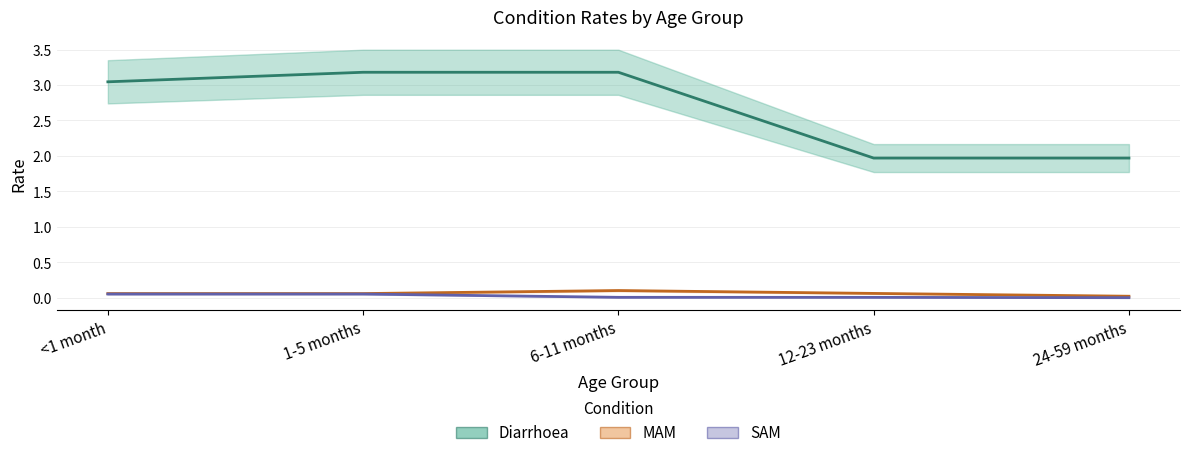

How many data points does each series have?

5